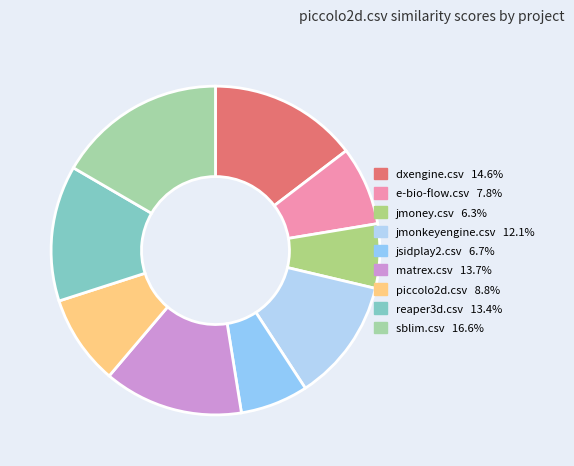

Rank the categories by value from lowest to highest.

jmoney.csv, jsidplay2.csv, e-bio-flow.csv, piccolo2d.csv, jmonkeyengine.csv, reaper3d.csv, matrex.csv, dxengine.csv, sblim.csv